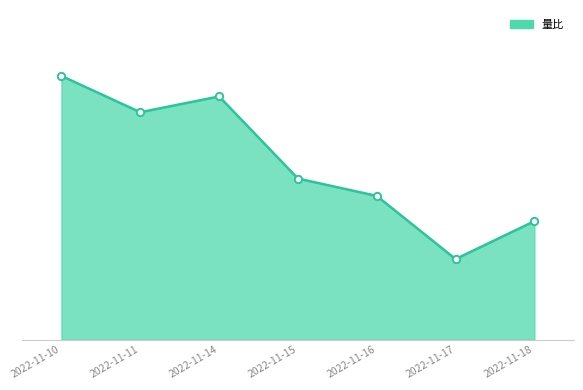

What is the change in value from 2022-11-10 to 2022-11-15?

-0.6